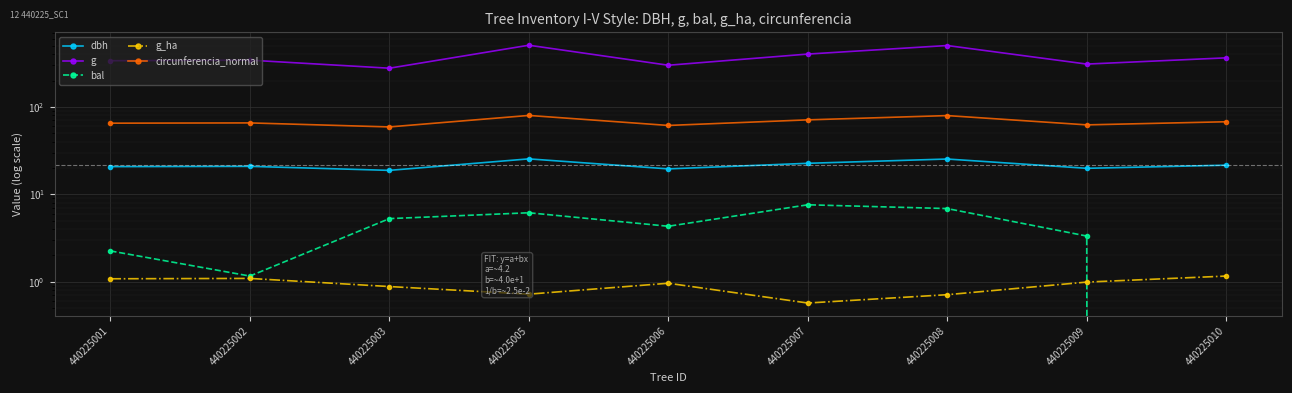

What is the value of the g point at the 6th from the left?

402.9